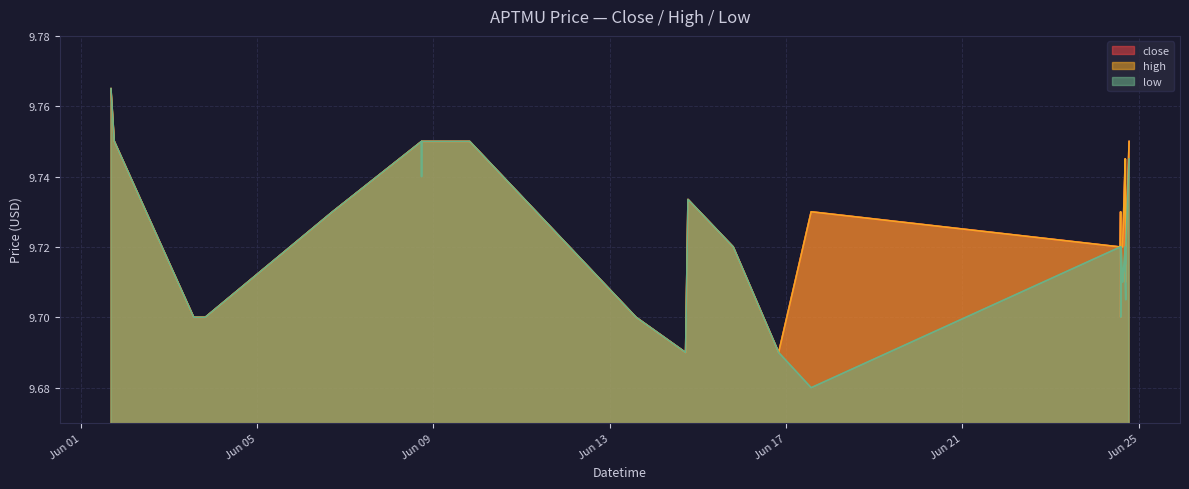

Rank the series by their maximum value, from highest to lowest.

close, high, low